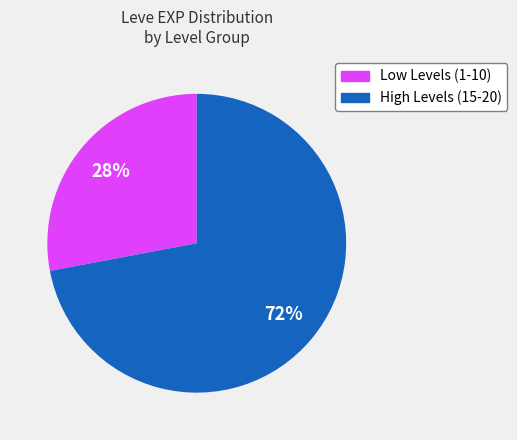

To the nearest percent, what is the difference between the largest and smallest slice percentages?

44%